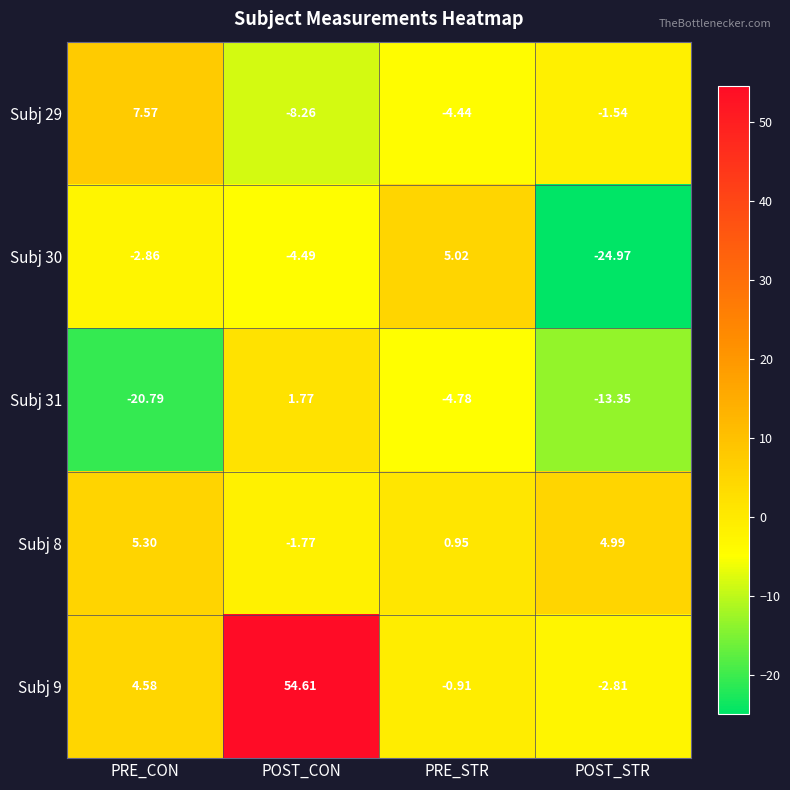

What is the greatest value displayed?

54.6